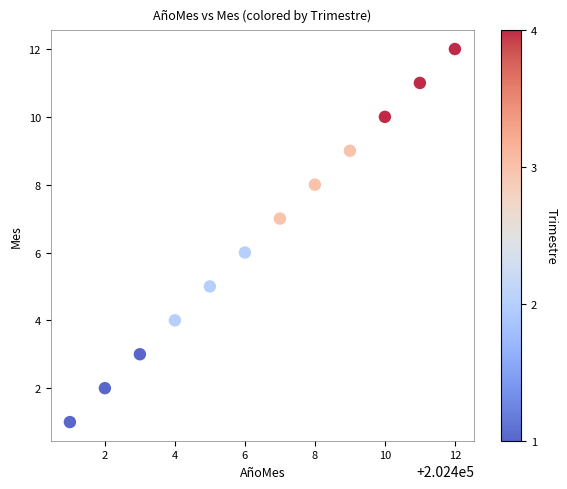

What is the range of X values (max minus min)?

11